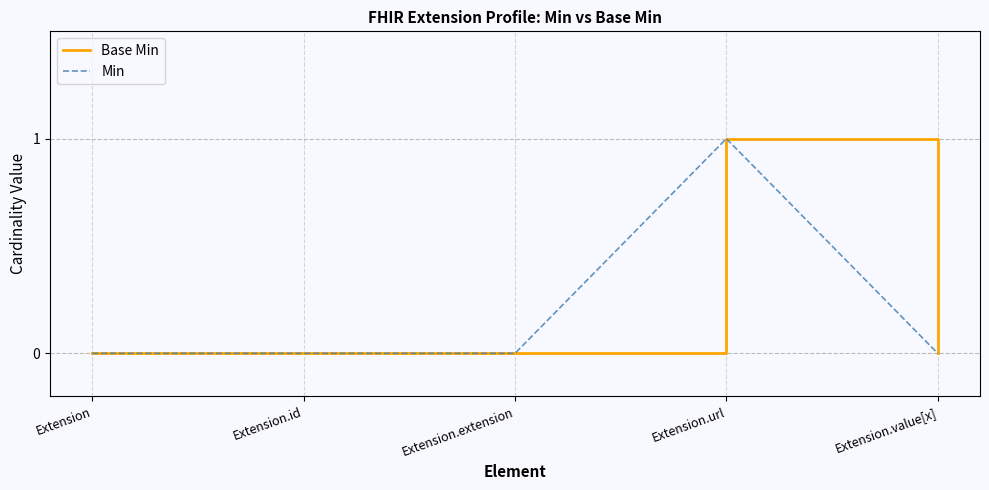

Reading left to right, transcribe all the data shown in this chart.

Base Min: Extension=0	Extension.id=0	Extension.extension=0	Extension.url=1	Extension.value[x]=0
Min: Extension=0	Extension.id=0	Extension.extension=0	Extension.url=1	Extension.value[x]=0